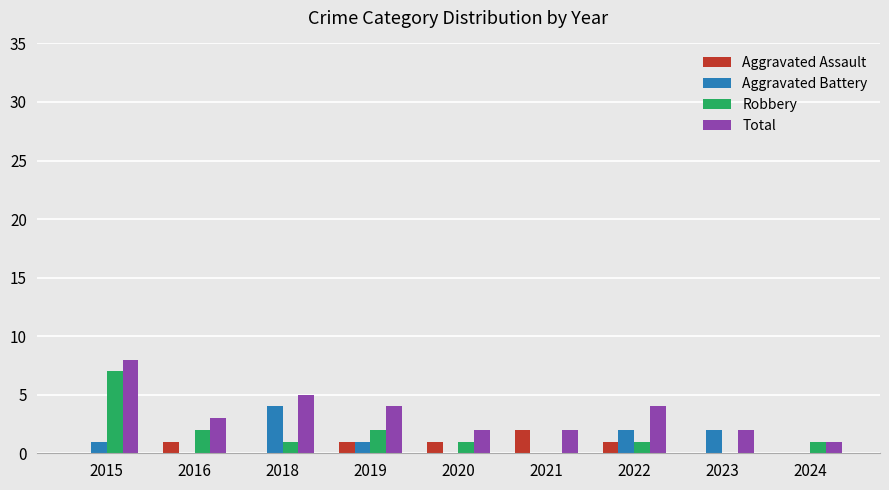

Which series has the largest total across all categories?

Total